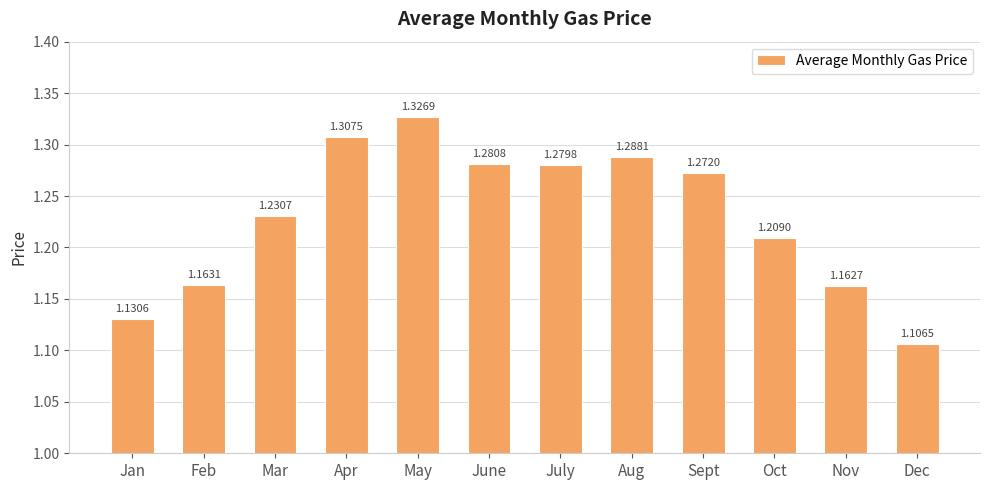

Which has a higher value, June or Oct?

June